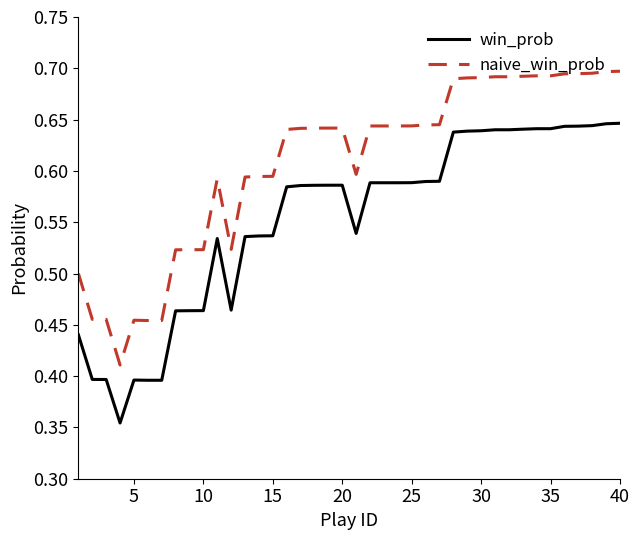

At how many categories does at least one series exceed 0?

40